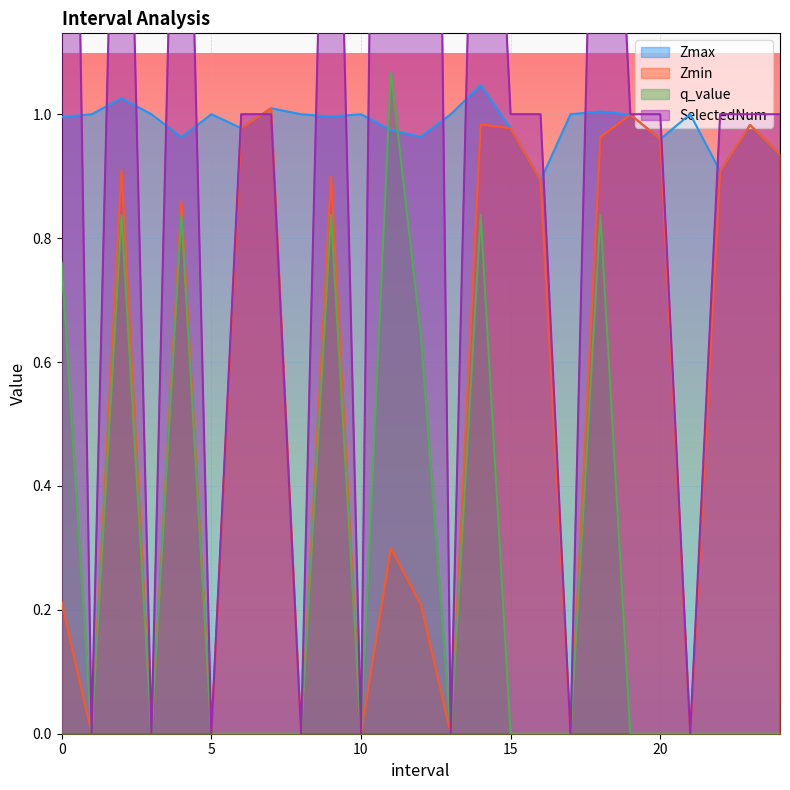

What is the label of the 15th point from the right?

10.0